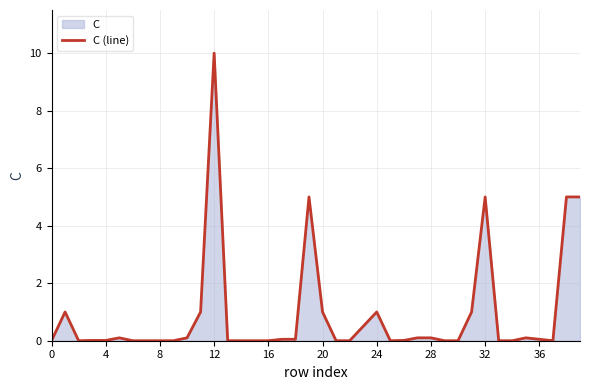

Which category has the highest value across all series?

12